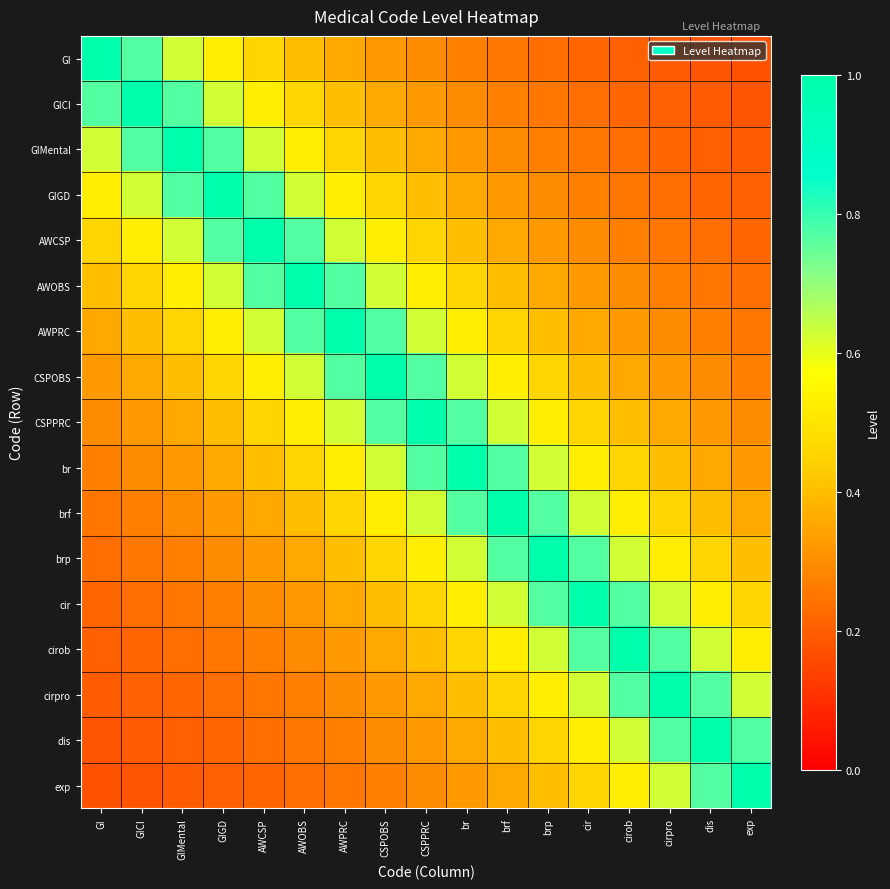

Reading left to right, transcribe all the data shown in this chart.

GI: GI=1.0	GICI=0.8	GIMental=0.6	GIGD=0.5	AWCSP=0.5	AWOBS=0.4	AWPRC=0.4	CSPOBS=0.3	CSPPRC=0.3	br=0.3	brf=0.2	brp=0.2	cir=0.2	cirob=0.2	cirpro=0.2	dis=0.2	exp=0.2
GICI: GI=0.8	GICI=1.0	GIMental=0.8	GIGD=0.6	AWCSP=0.5	AWOBS=0.5	AWPRC=0.4	CSPOBS=0.4	CSPPRC=0.3	br=0.3	brf=0.3	brp=0.2	cir=0.2	cirob=0.2	cirpro=0.2	dis=0.2	exp=0.2
GIMental: GI=0.6	GICI=0.8	GIMental=1.0	GIGD=0.8	AWCSP=0.6	AWOBS=0.5	AWPRC=0.5	CSPOBS=0.4	CSPPRC=0.4	br=0.3	brf=0.3	brp=0.3	cir=0.2	cirob=0.2	cirpro=0.2	dis=0.2	exp=0.2
GIGD: GI=0.5	GICI=0.6	GIMental=0.8	GIGD=1.0	AWCSP=0.8	AWOBS=0.6	AWPRC=0.5	CSPOBS=0.5	CSPPRC=0.4	br=0.4	brf=0.3	brp=0.3	cir=0.3	cirob=0.2	cirpro=0.2	dis=0.2	exp=0.2
AWCSP: GI=0.5	GICI=0.5	GIMental=0.6	GIGD=0.8	AWCSP=1.0	AWOBS=0.8	AWPRC=0.6	CSPOBS=0.5	CSPPRC=0.5	br=0.4	brf=0.4	brp=0.3	cir=0.3	cirob=0.3	cirpro=0.2	dis=0.2	exp=0.2
AWOBS: GI=0.4	GICI=0.5	GIMental=0.5	GIGD=0.6	AWCSP=0.8	AWOBS=1.0	AWPRC=0.8	CSPOBS=0.6	CSPPRC=0.5	br=0.5	brf=0.4	brp=0.4	cir=0.3	cirob=0.3	cirpro=0.3	dis=0.2	exp=0.2
AWPRC: GI=0.4	GICI=0.4	GIMental=0.5	GIGD=0.5	AWCSP=0.6	AWOBS=0.8	AWPRC=1.0	CSPOBS=0.8	CSPPRC=0.6	br=0.5	brf=0.5	brp=0.4	cir=0.4	cirob=0.3	cirpro=0.3	dis=0.3	exp=0.2
CSPOBS: GI=0.3	GICI=0.4	GIMental=0.4	GIGD=0.5	AWCSP=0.5	AWOBS=0.6	AWPRC=0.8	CSPOBS=1.0	CSPPRC=0.8	br=0.6	brf=0.5	brp=0.5	cir=0.4	cirob=0.4	cirpro=0.3	dis=0.3	exp=0.3
CSPPRC: GI=0.3	GICI=0.3	GIMental=0.4	GIGD=0.4	AWCSP=0.5	AWOBS=0.5	AWPRC=0.6	CSPOBS=0.8	CSPPRC=1.0	br=0.8	brf=0.6	brp=0.5	cir=0.5	cirob=0.4	cirpro=0.4	dis=0.3	exp=0.3
br: GI=0.3	GICI=0.3	GIMental=0.3	GIGD=0.4	AWCSP=0.4	AWOBS=0.5	AWPRC=0.5	CSPOBS=0.6	CSPPRC=0.8	br=1.0	brf=0.8	brp=0.6	cir=0.5	cirob=0.5	cirpro=0.4	dis=0.4	exp=0.3
brf: GI=0.2	GICI=0.3	GIMental=0.3	GIGD=0.3	AWCSP=0.4	AWOBS=0.4	AWPRC=0.5	CSPOBS=0.5	CSPPRC=0.6	br=0.8	brf=1.0	brp=0.8	cir=0.6	cirob=0.5	cirpro=0.5	dis=0.4	exp=0.4
brp: GI=0.2	GICI=0.2	GIMental=0.3	GIGD=0.3	AWCSP=0.3	AWOBS=0.4	AWPRC=0.4	CSPOBS=0.5	CSPPRC=0.5	br=0.6	brf=0.8	brp=1.0	cir=0.8	cirob=0.6	cirpro=0.5	dis=0.5	exp=0.4
cir: GI=0.2	GICI=0.2	GIMental=0.2	GIGD=0.3	AWCSP=0.3	AWOBS=0.3	AWPRC=0.4	CSPOBS=0.4	CSPPRC=0.5	br=0.5	brf=0.6	brp=0.8	cir=1.0	cirob=0.8	cirpro=0.6	dis=0.5	exp=0.5
cirob: GI=0.2	GICI=0.2	GIMental=0.2	GIGD=0.2	AWCSP=0.3	AWOBS=0.3	AWPRC=0.3	CSPOBS=0.4	CSPPRC=0.4	br=0.5	brf=0.5	brp=0.6	cir=0.8	cirob=1.0	cirpro=0.8	dis=0.6	exp=0.5
cirpro: GI=0.2	GICI=0.2	GIMental=0.2	GIGD=0.2	AWCSP=0.2	AWOBS=0.3	AWPRC=0.3	CSPOBS=0.3	CSPPRC=0.4	br=0.4	brf=0.5	brp=0.5	cir=0.6	cirob=0.8	cirpro=1.0	dis=0.8	exp=0.6
dis: GI=0.2	GICI=0.2	GIMental=0.2	GIGD=0.2	AWCSP=0.2	AWOBS=0.2	AWPRC=0.3	CSPOBS=0.3	CSPPRC=0.3	br=0.4	brf=0.4	brp=0.5	cir=0.5	cirob=0.6	cirpro=0.8	dis=1.0	exp=0.8
exp: GI=0.2	GICI=0.2	GIMental=0.2	GIGD=0.2	AWCSP=0.2	AWOBS=0.2	AWPRC=0.2	CSPOBS=0.3	CSPPRC=0.3	br=0.3	brf=0.4	brp=0.4	cir=0.5	cirob=0.5	cirpro=0.6	dis=0.8	exp=1.0